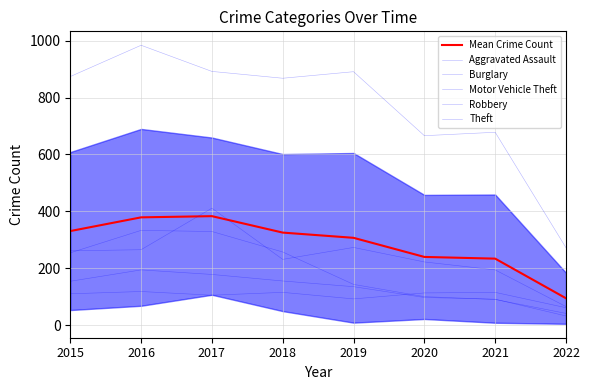

True or false: Burglary has more than 2 interior local peaks.

False